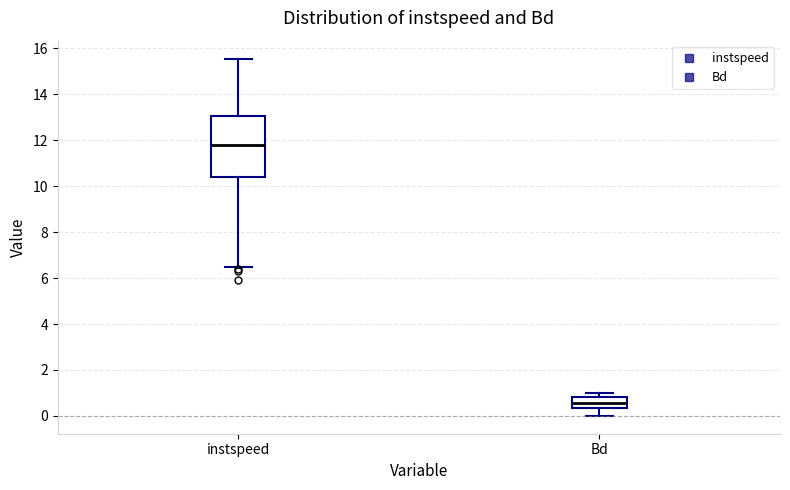

Reading left to right, read every box against the y-axis: the position of its median line, the range the box covers, and the ends of its whiskers. The values are not printed on the chart, so give them approximately, as read against the axis.

instspeed: median 11.8, box 10.4 to 13.0, whiskers 6.4 to 15.6
Bd: median 0.6, box 0.4 to 0.8, whiskers 0.0 to 1.0